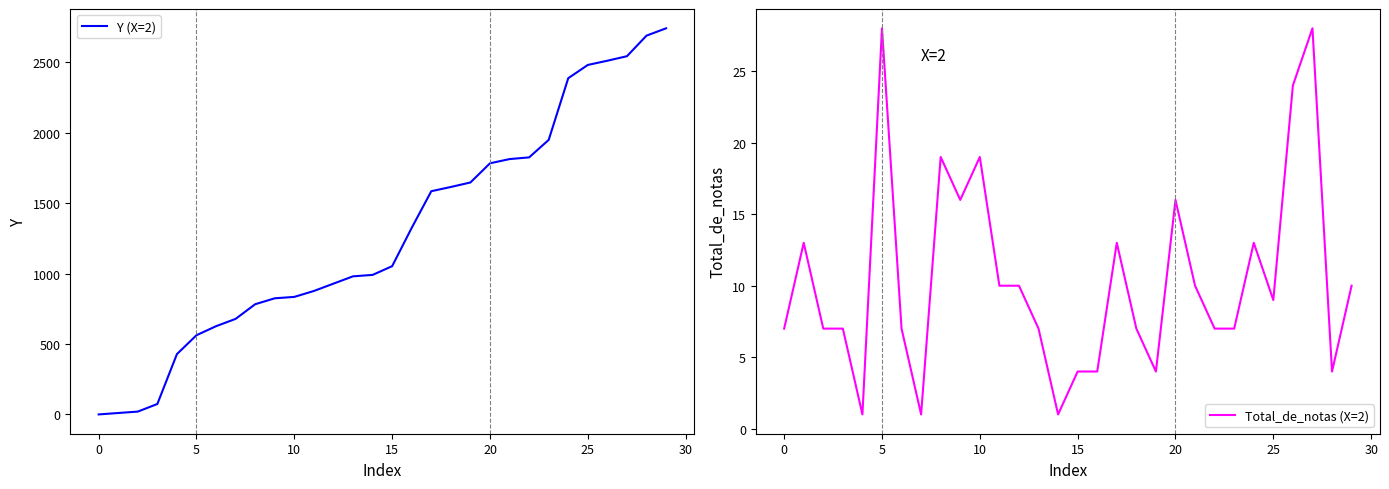

What value does the Y (X=2) series have at 29, to the nearest 10?

2740